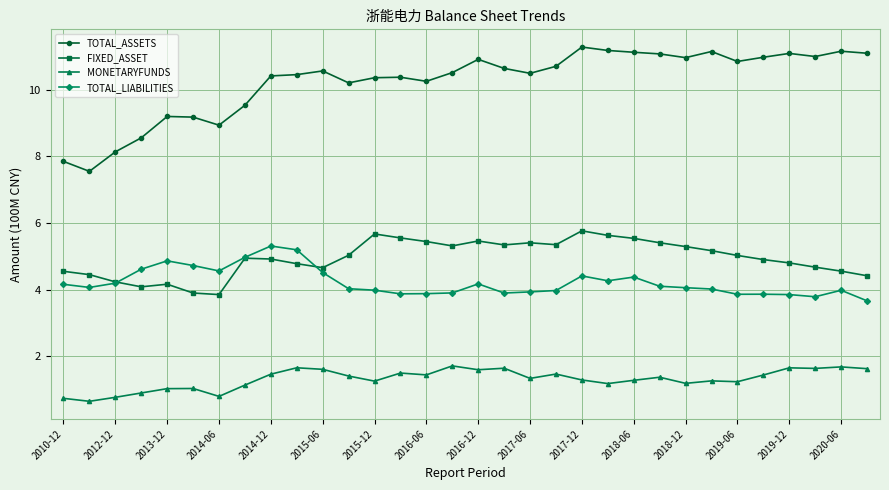

Which series has the widest spread of values?

TOTAL_ASSETS